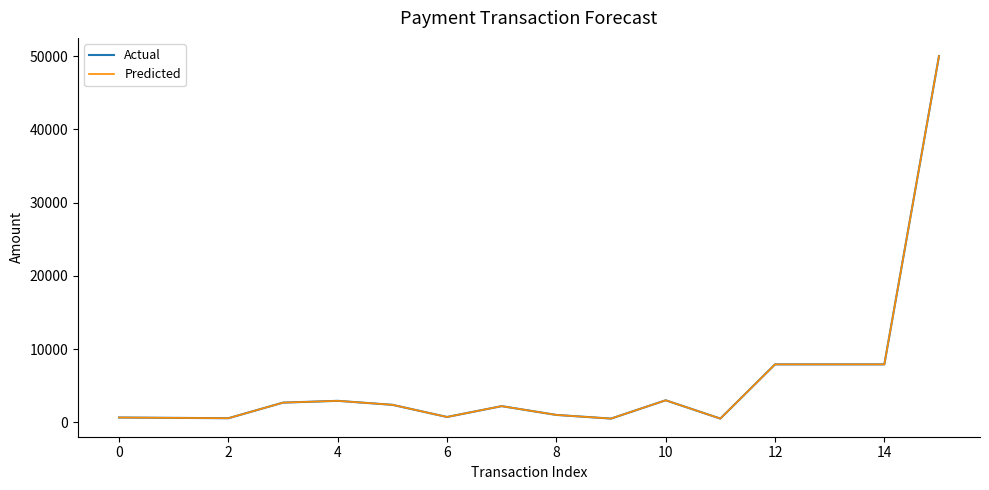

Where is Predicted nearest to the value 25250?

12